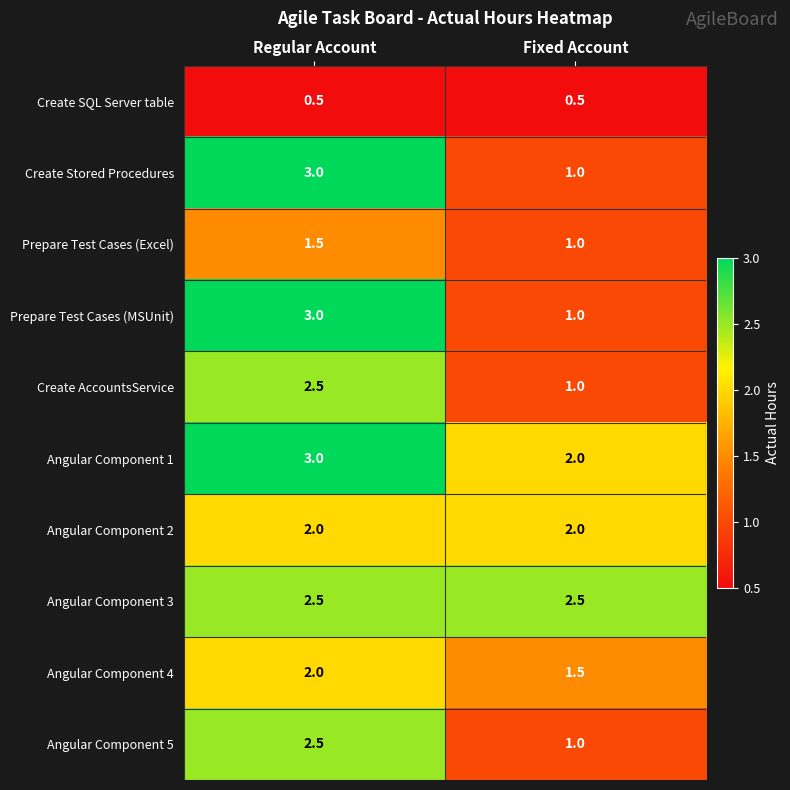

What is the average value of the Create SQL Server table series?

0.5